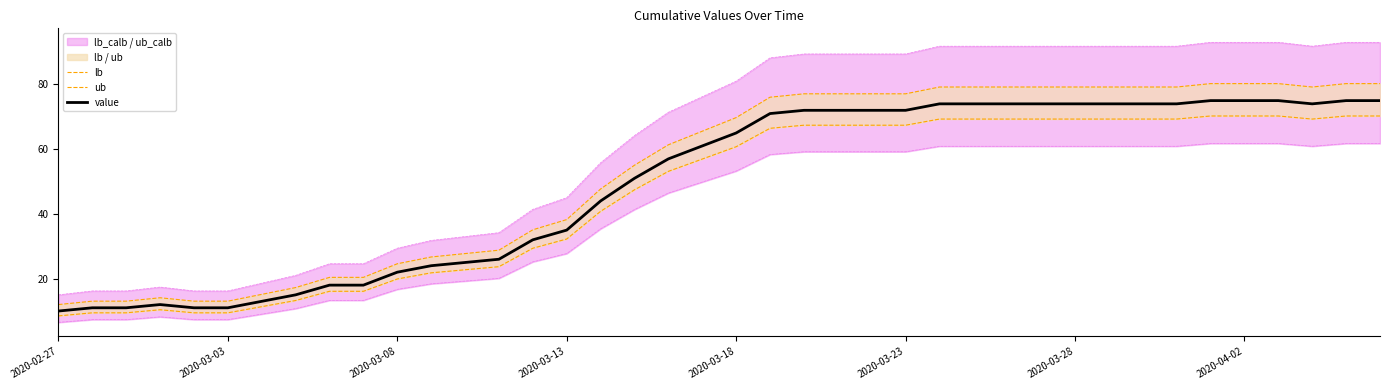

What is the lowest value of the value series?

10